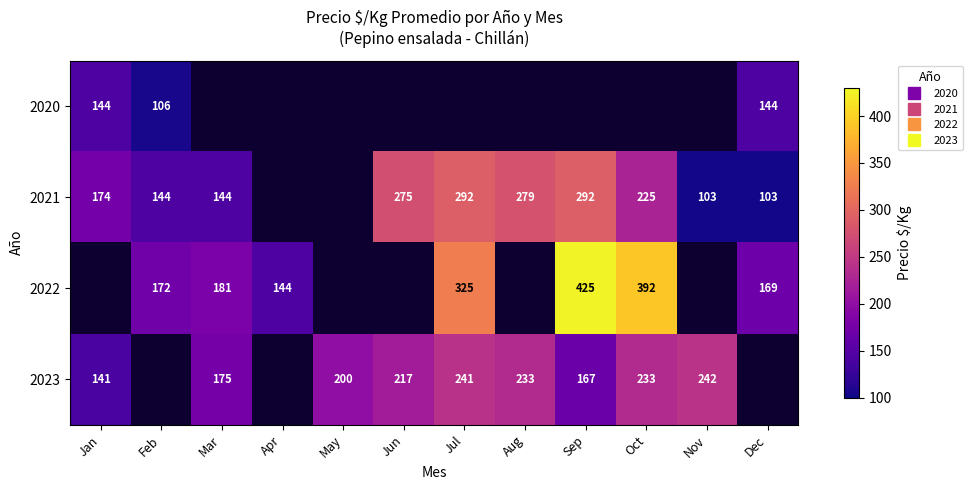

How many values in the 2021 series are below 225?

5